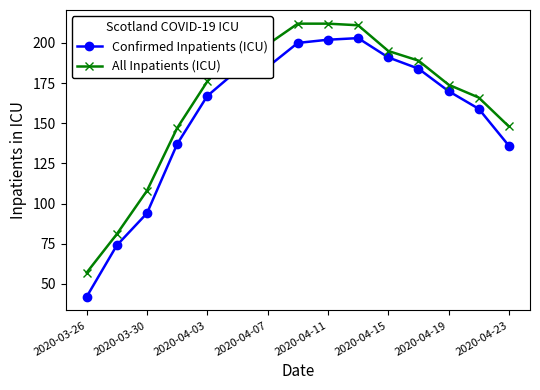

True or false: All Inpatients (ICU) and Confirmed Inpatients (ICU) intersect in this chart.

False